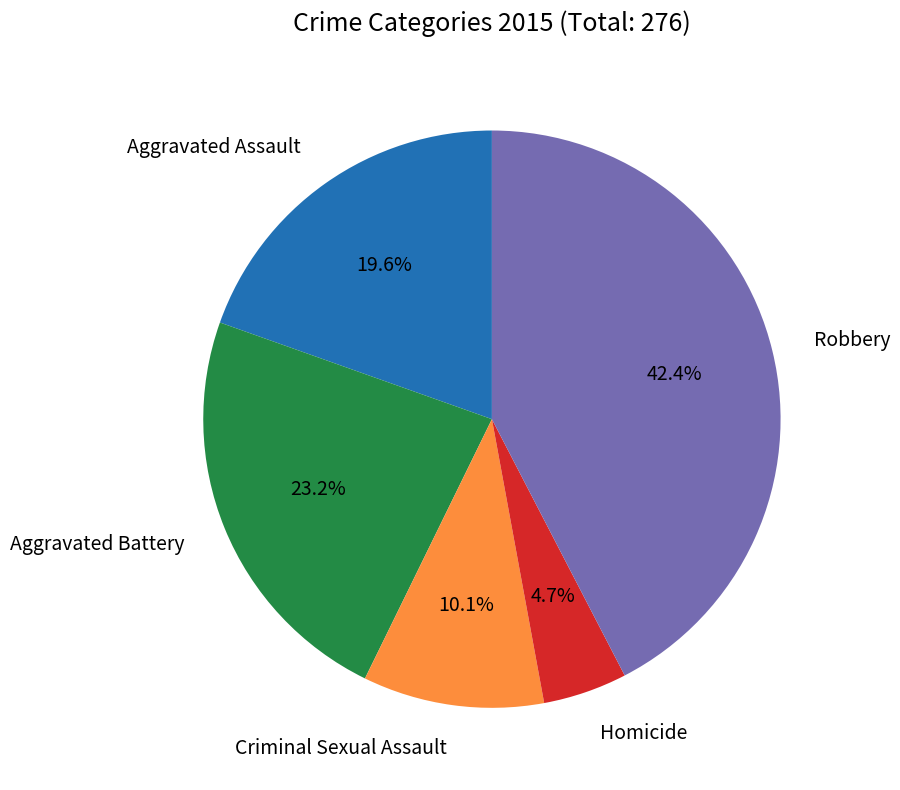

The Aggravated Battery slice represents 23% of the pie. True or false?

True